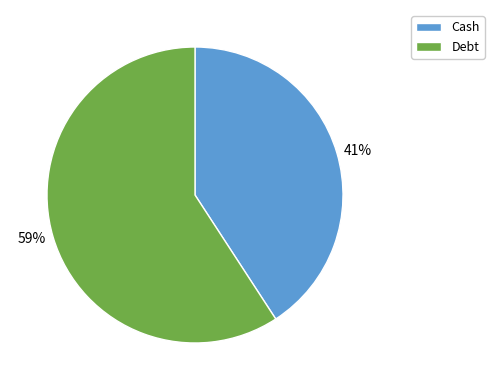

To the nearest percent, what is the combined percentage of Cash and Debt?

100%